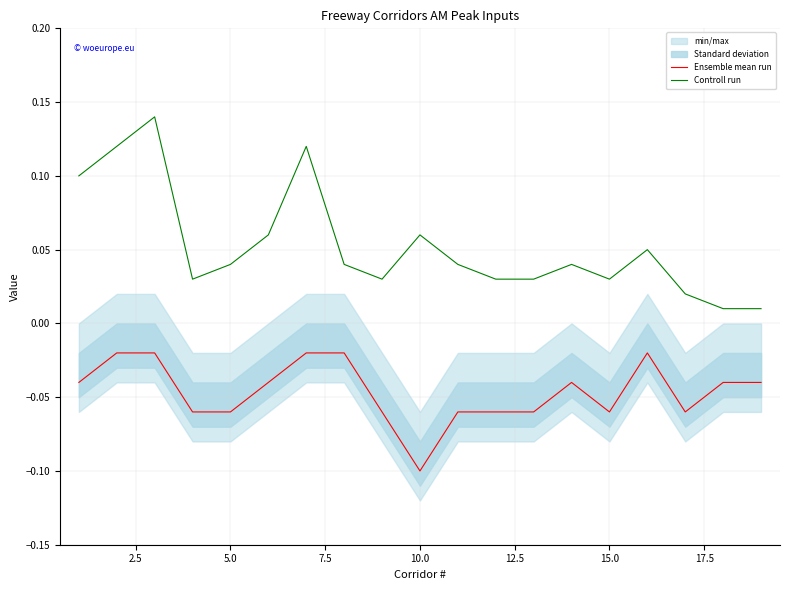

True or false: Controll run and Ensemble mean run intersect in this chart.

False